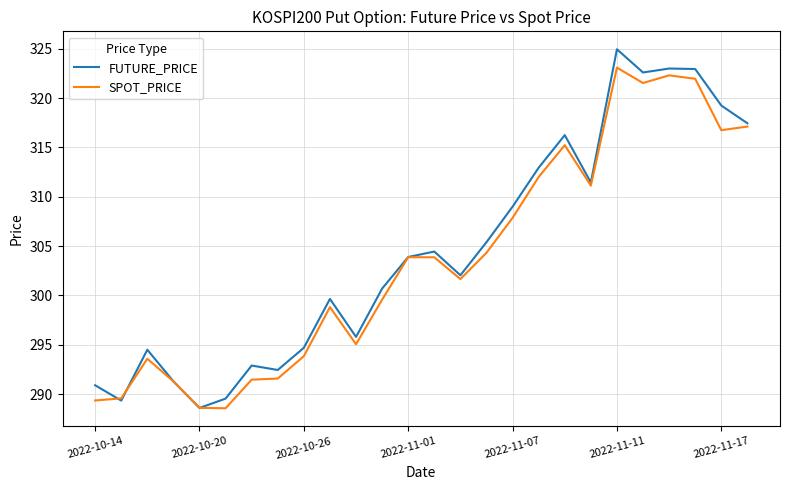

Rank the series by their maximum value, from lowest to highest.

SPOT_PRICE, FUTURE_PRICE